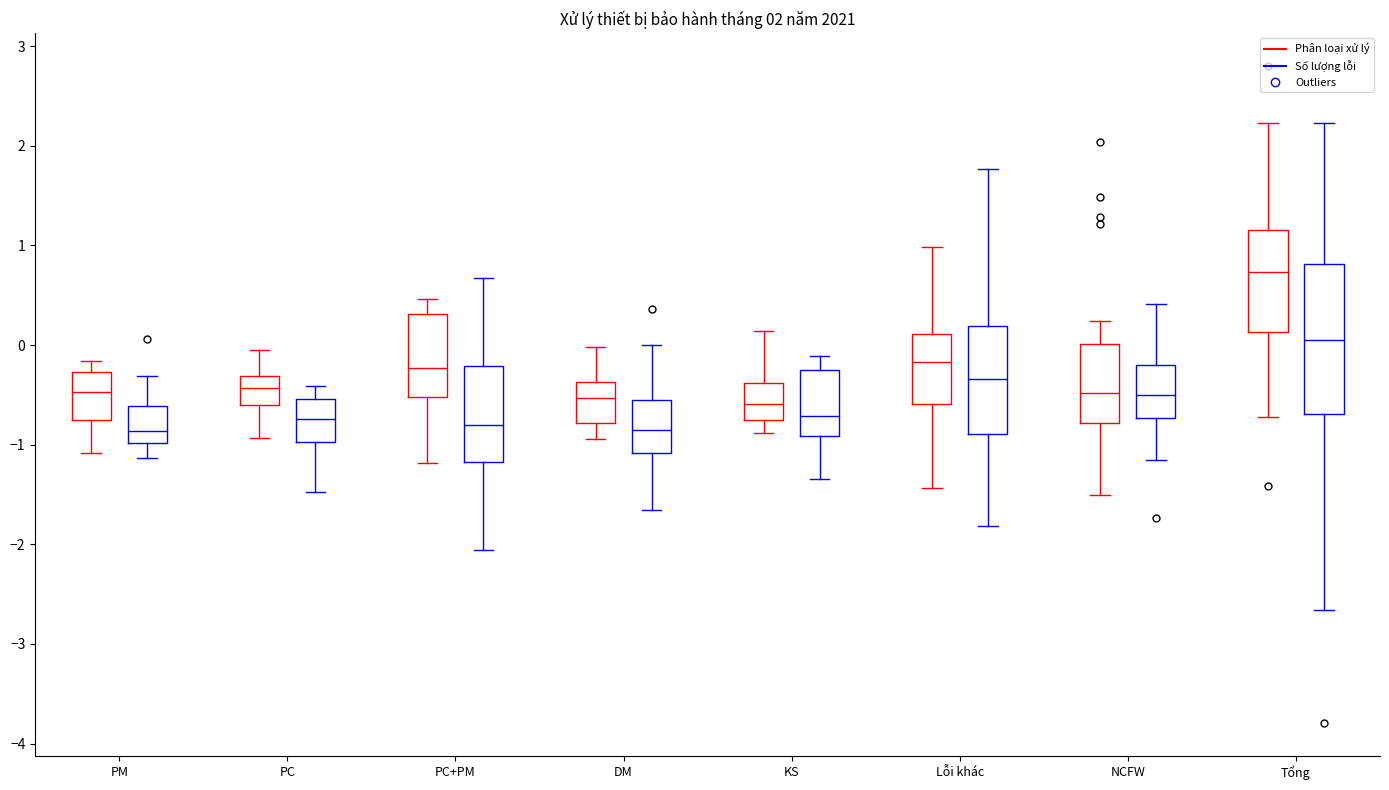

Where is the upper edge of the box for DM (Số lượng lỗi) on the y-axis? The values are not printed on the chart, so give them approximately, as read against the axis.

-0.5